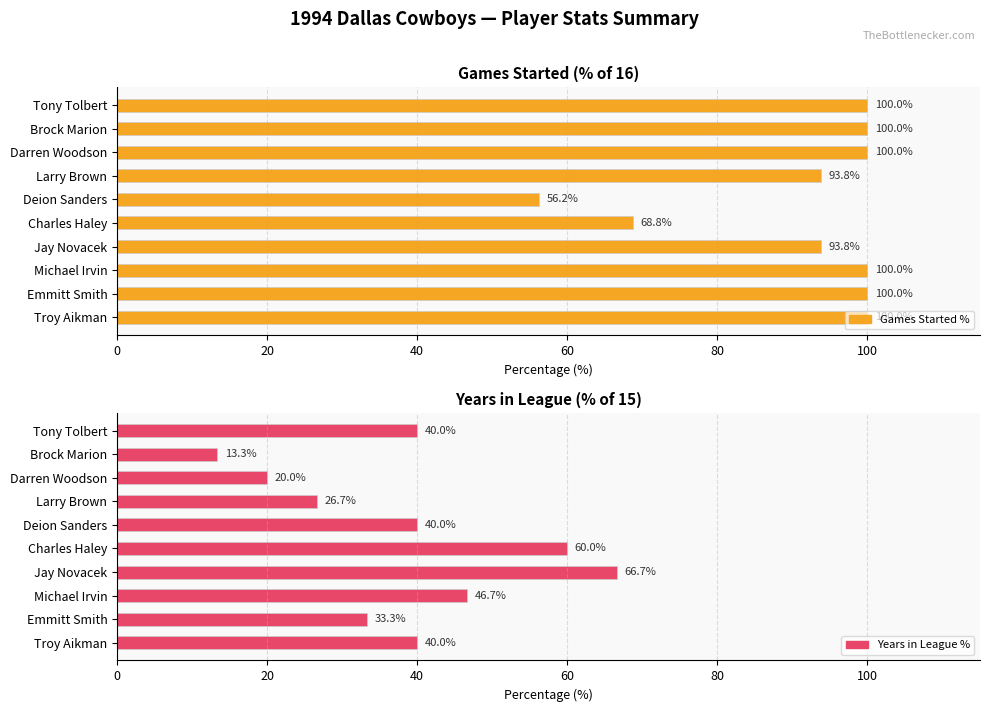

True or false: Games Started % has a value of 33.0 at Troy Aikman.

False